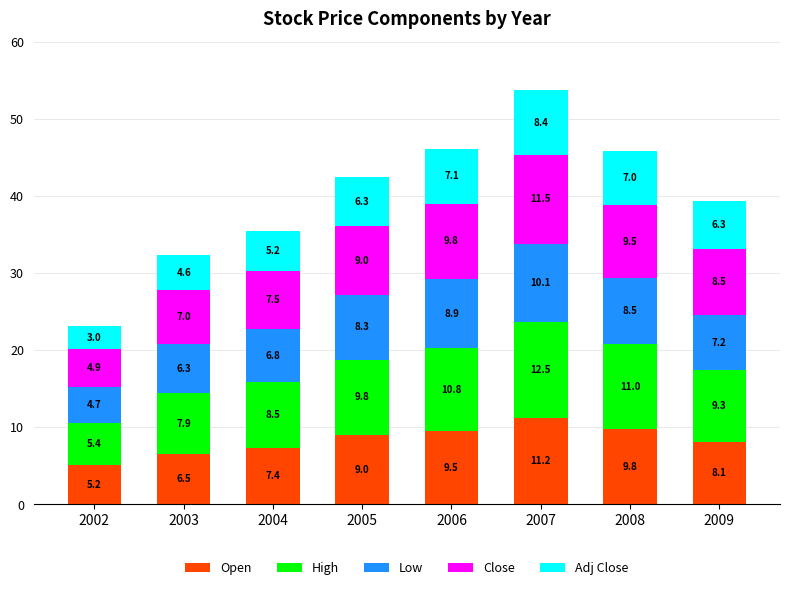

What is the lowest value of the Open series?

5.2